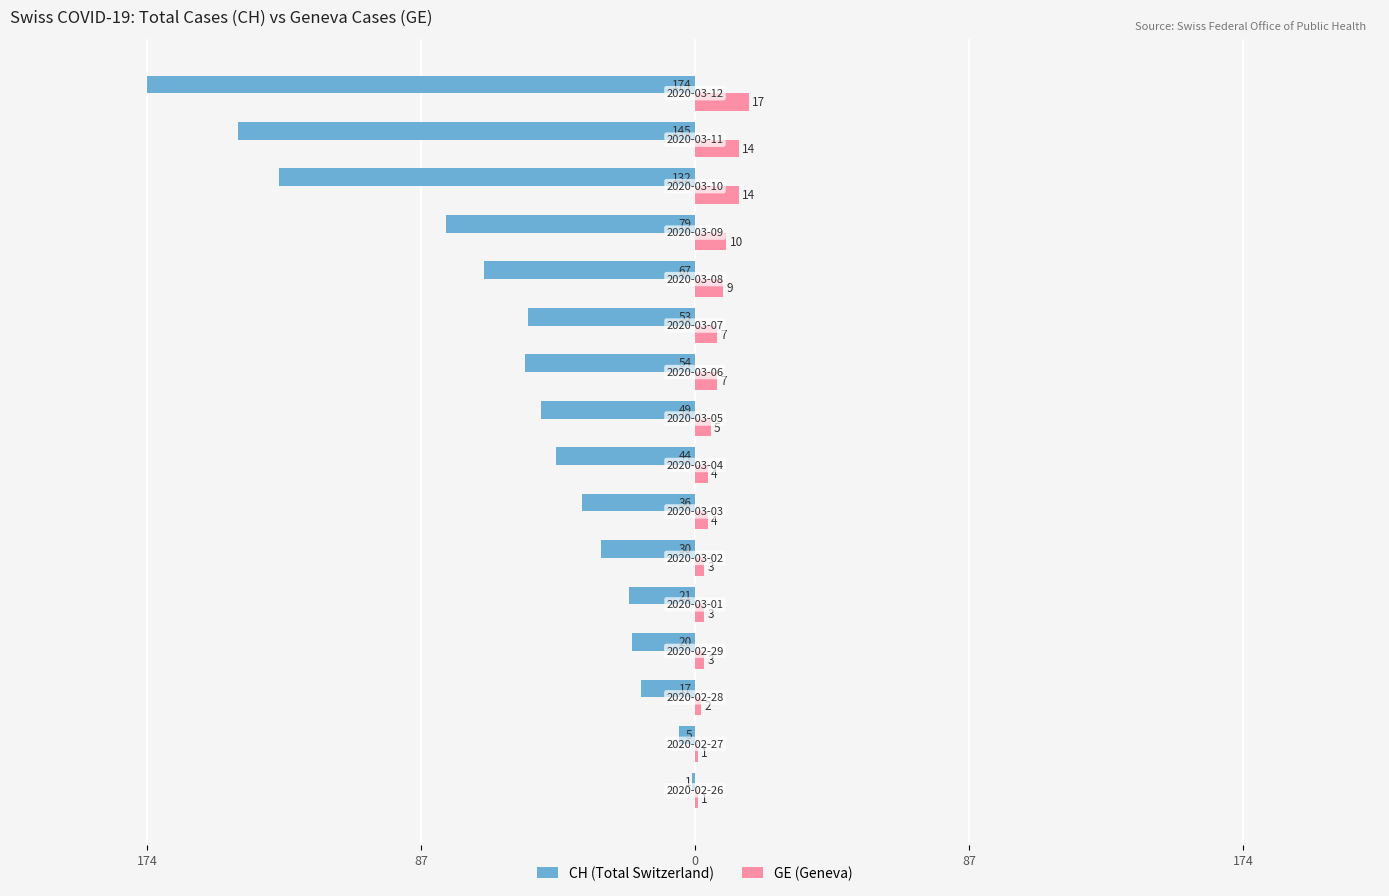

What is the sum of all GE (Geneva) values?

104